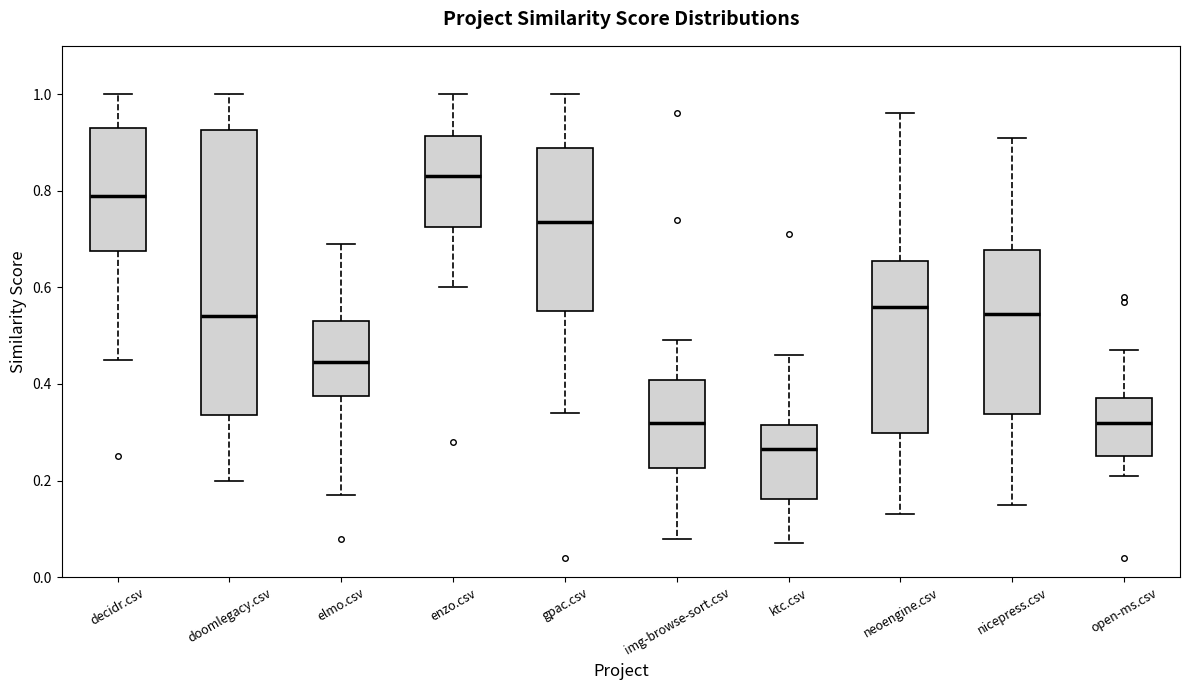

Reading left to right, read every box against the y-axis: the position of its median line, the range the box covers, and the ends of its whiskers. The values are not printed on the chart, so give them approximately, as read against the axis.

decidr.csv: median 0.80, box 0.68 to 0.94, whiskers 0.46 to 1.00
doomlegacy.csv: median 0.54, box 0.34 to 0.92, whiskers 0.20 to 1.00
elmo.csv: median 0.44, box 0.38 to 0.54, whiskers 0.18 to 0.70
enzo.csv: median 0.84, box 0.72 to 0.92, whiskers 0.60 to 1.00
gpac.csv: median 0.74, box 0.56 to 0.88, whiskers 0.34 to 1.00
img-browse-sort.csv: median 0.32, box 0.22 to 0.40, whiskers 0.08 to 0.50
ktc.csv: median 0.26, box 0.16 to 0.32, whiskers 0.08 to 0.46
neoengine.csv: median 0.56, box 0.30 to 0.66, whiskers 0.14 to 0.96
nicepress.csv: median 0.54, box 0.34 to 0.68, whiskers 0.16 to 0.92
open-ms.csv: median 0.32, box 0.26 to 0.38, whiskers 0.22 to 0.48